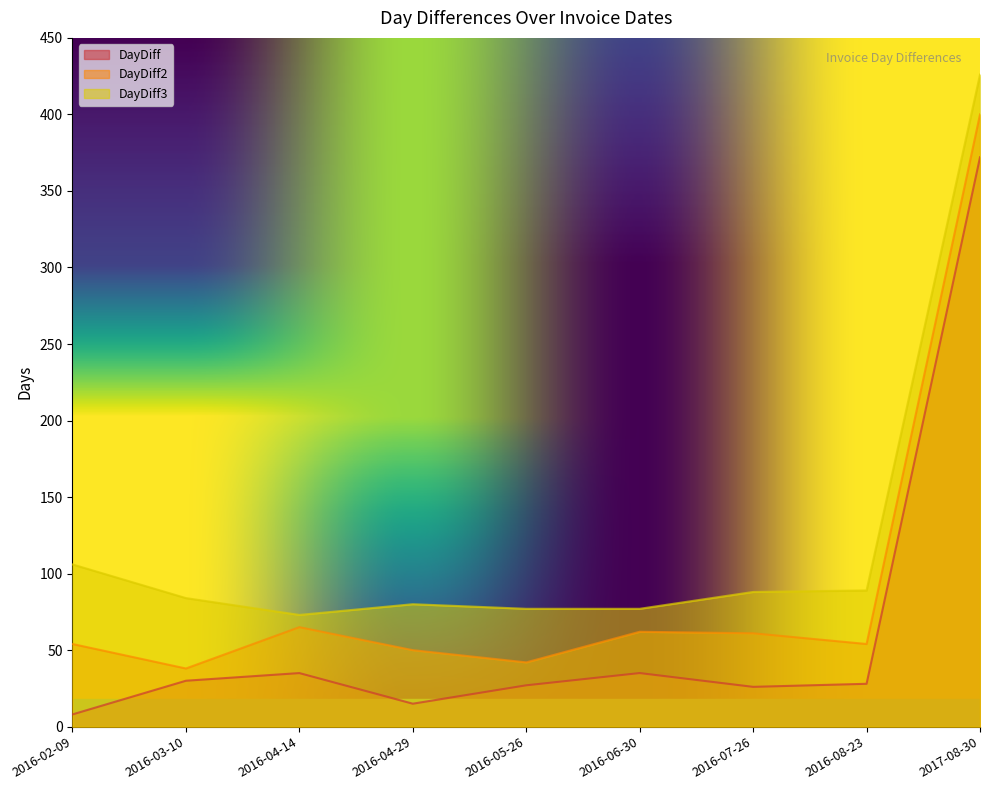

Between 2016-07-26 and 2016-05-26, which is larger?

2016-05-26